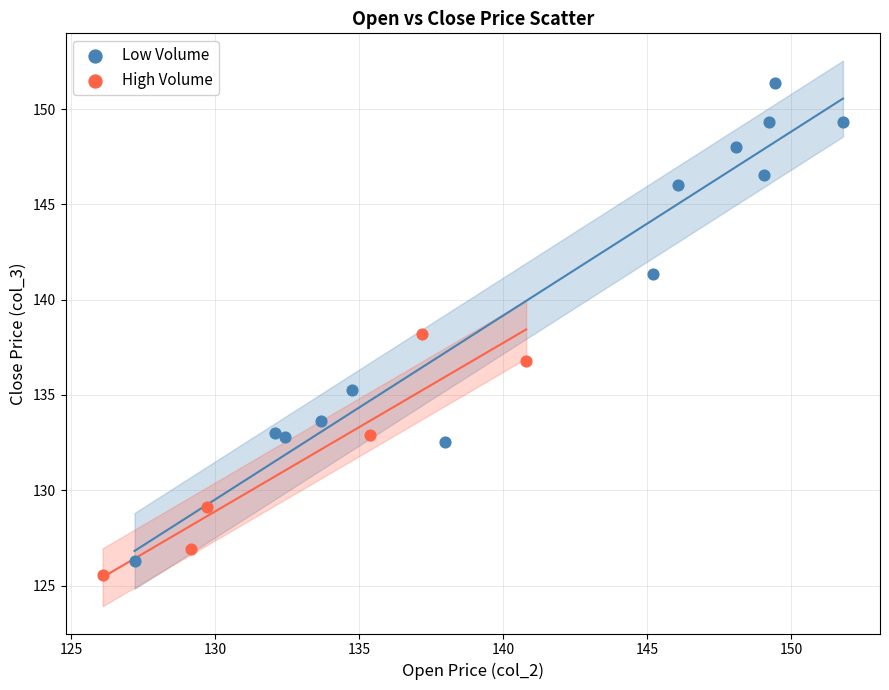

Which series reaches the maximum Y coordinate?

Low Volume